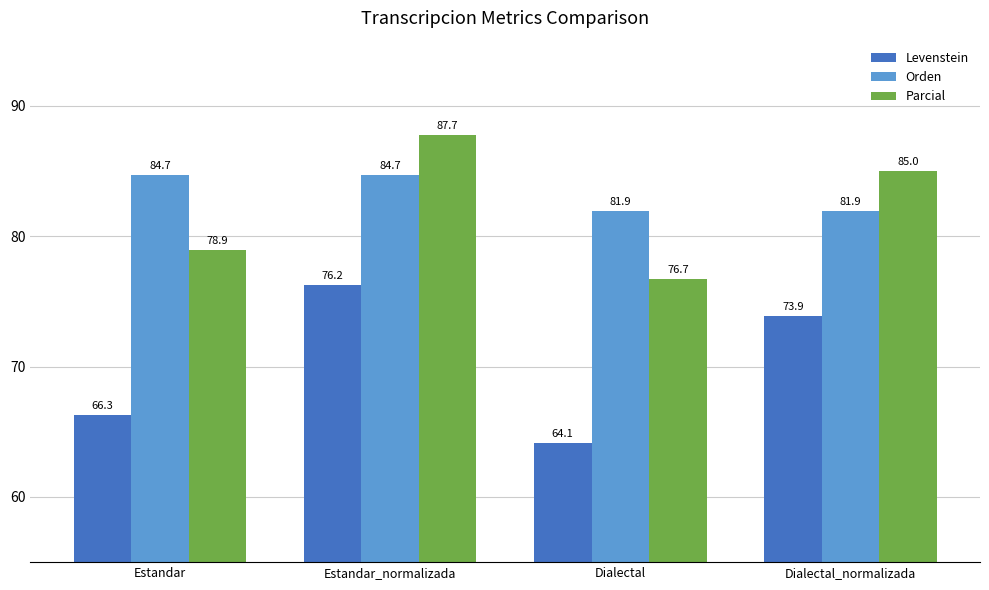

How many data points in Levenstein are above 73?

2